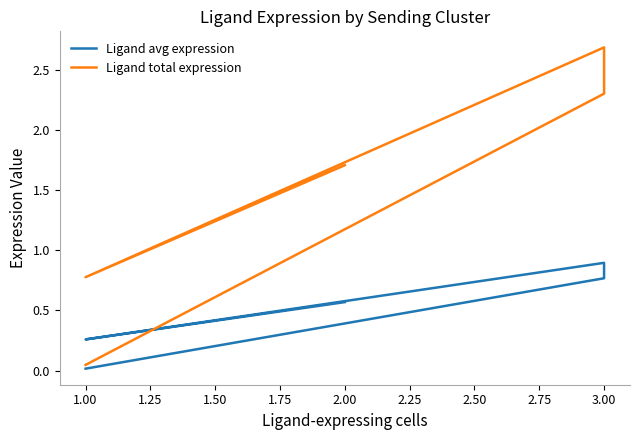

True or false: Ligand avg expression and Ligand total expression cross at least once.

False